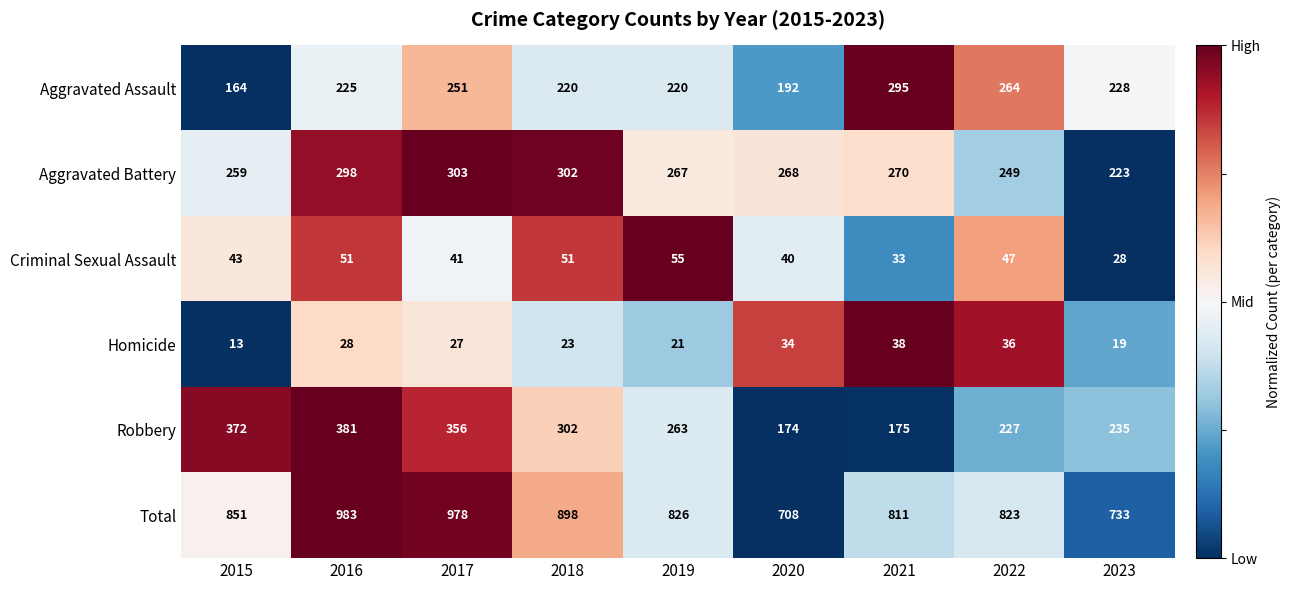

What is the total value across all series at 2017?

1956